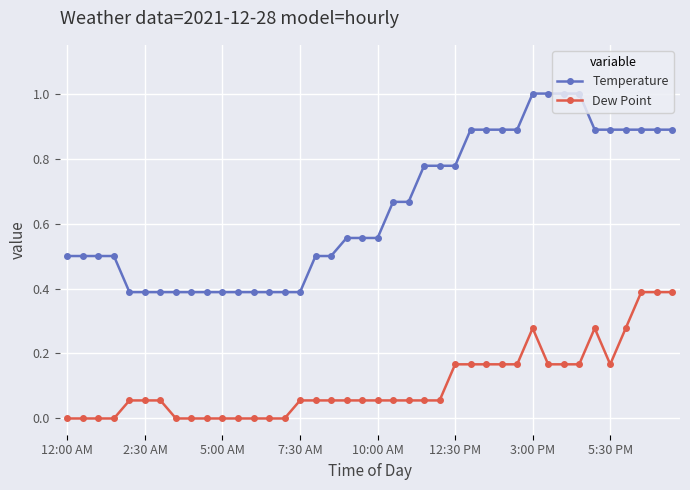

Rank the series by their average value, from lowest to highest.

Dew Point, Temperature